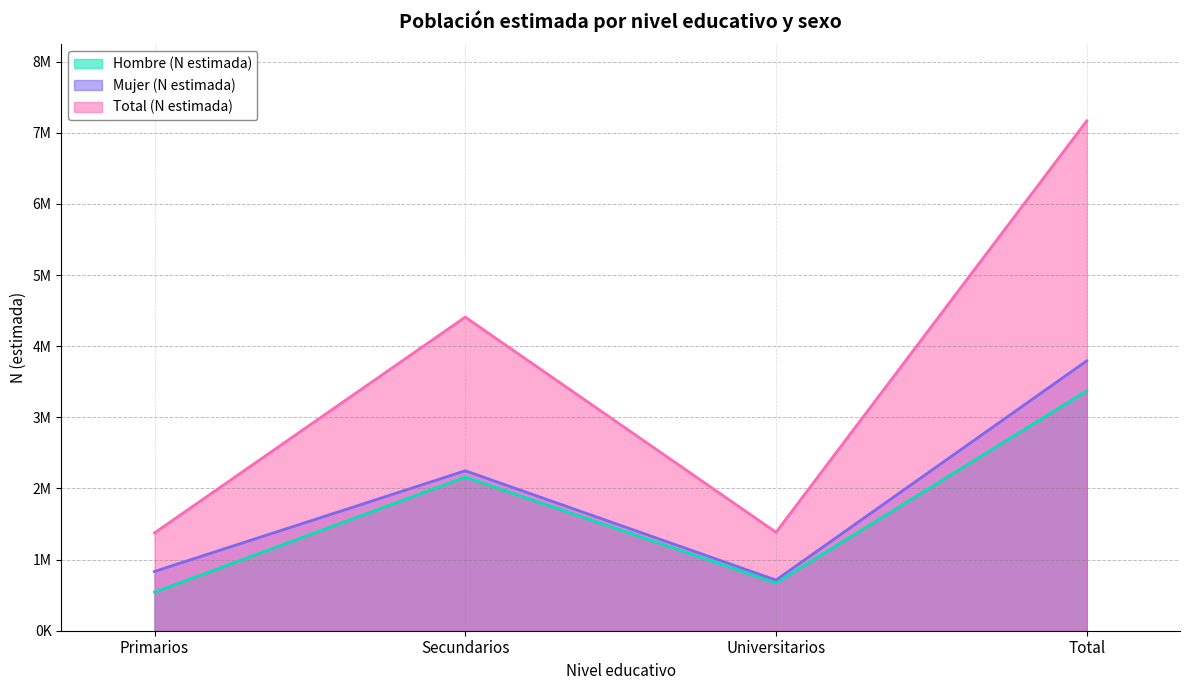

What is the value of the Hombre (N estimada) point at the 2nd from the left?

2160180